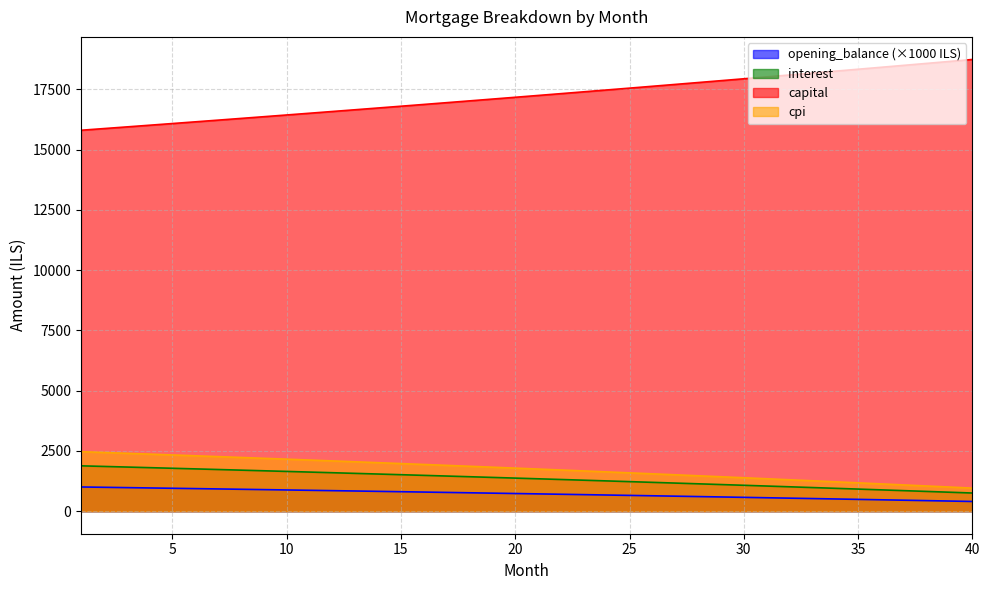

Does the chart display data point markers on the line(s)?

No